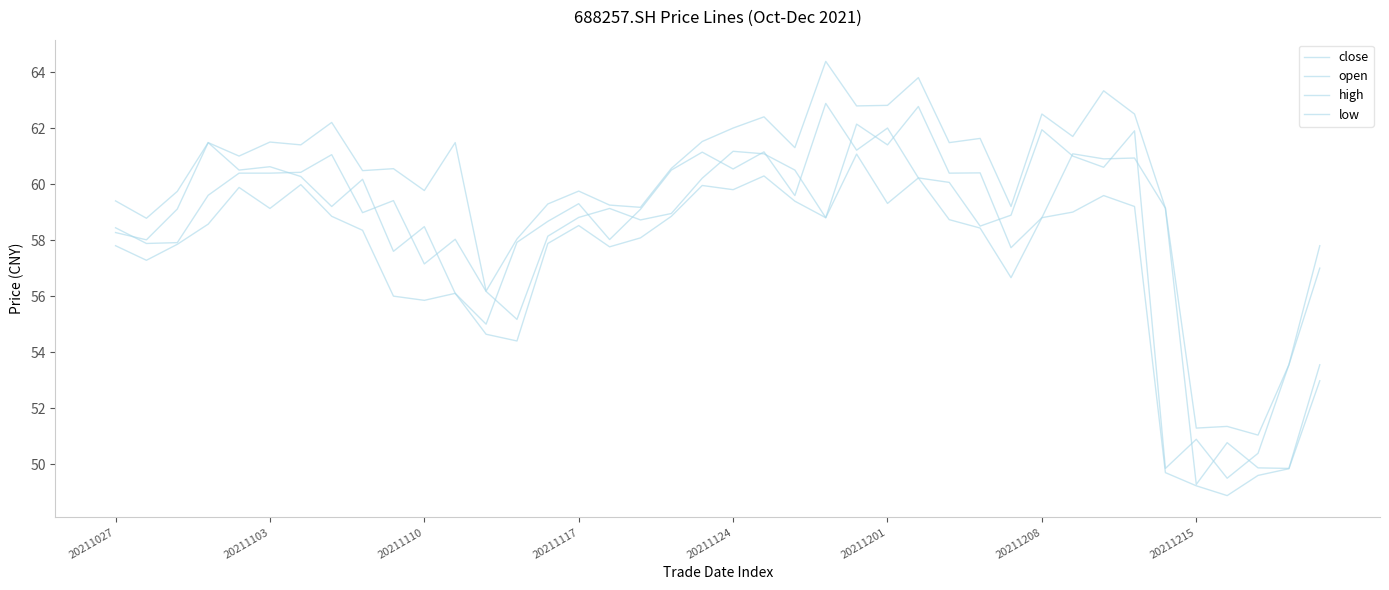

What is the difference between the maximum and minimum values in the high series?

13.3